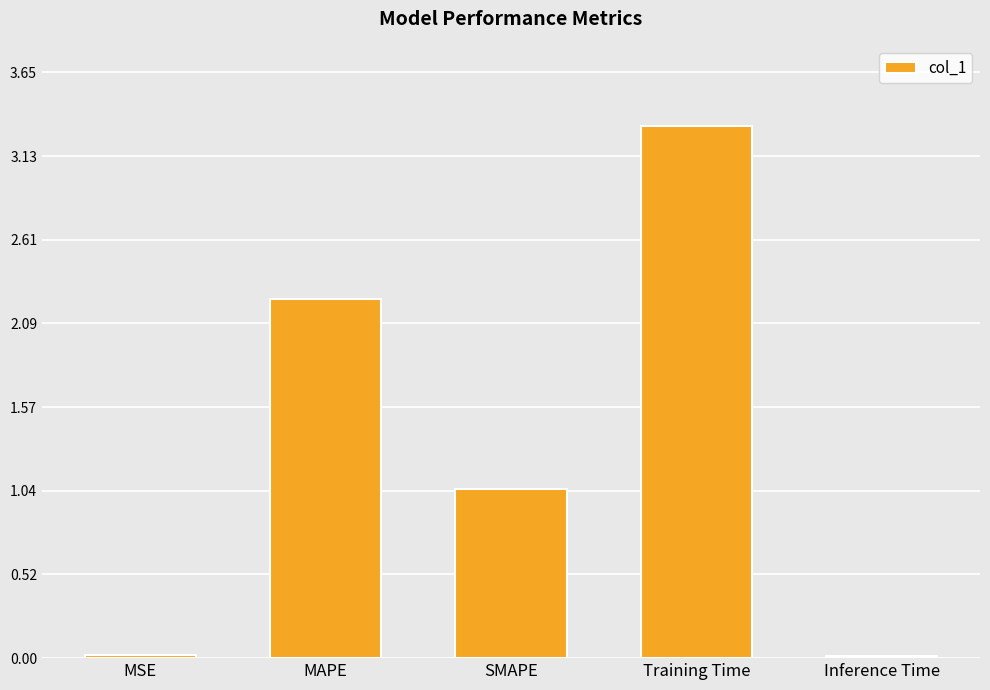

What is the difference between the second highest and minimum values?

2.2